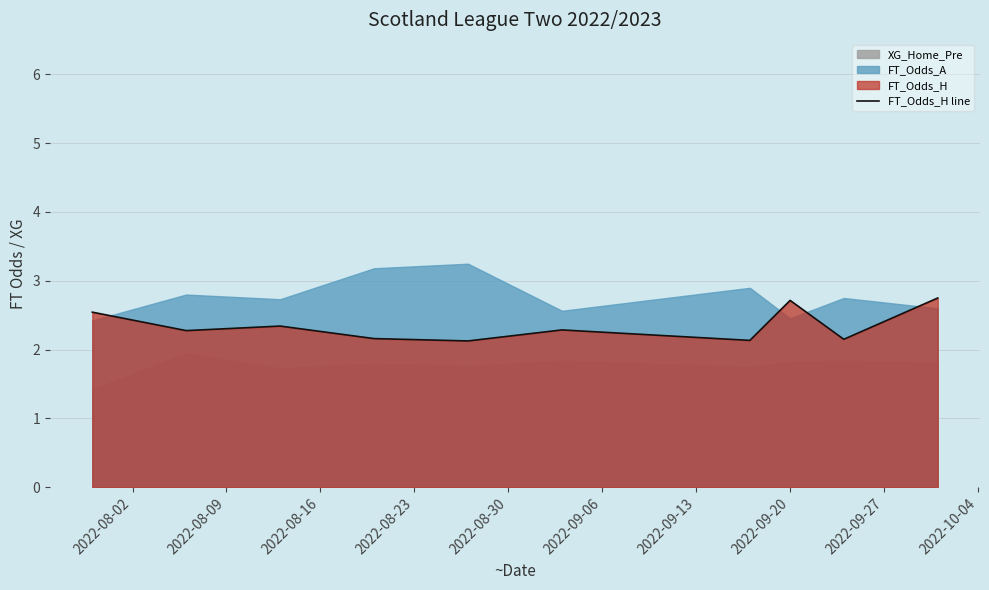

What is the change in value from 2022-08-09 to 2022-08-30?

-0.2